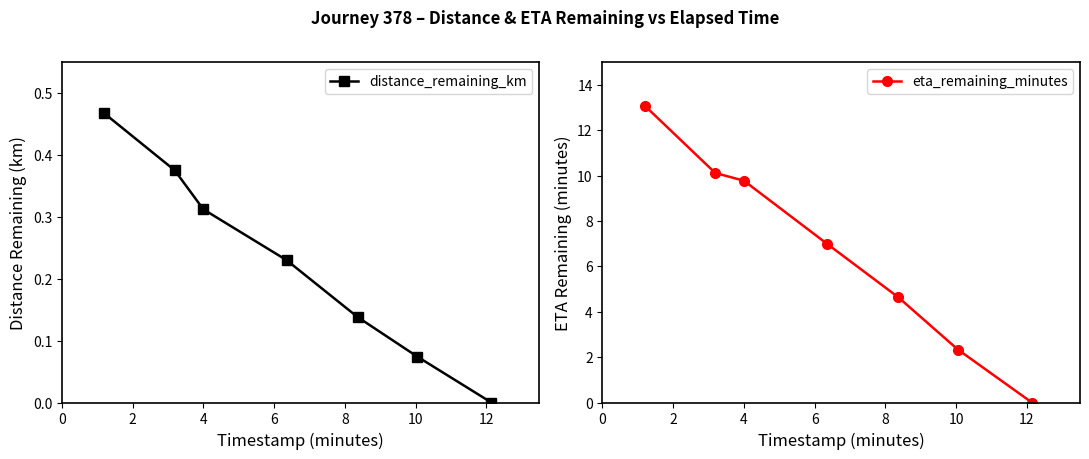

True or false: distance_remaining_km has more than 1 points higher than both neighbors.

False